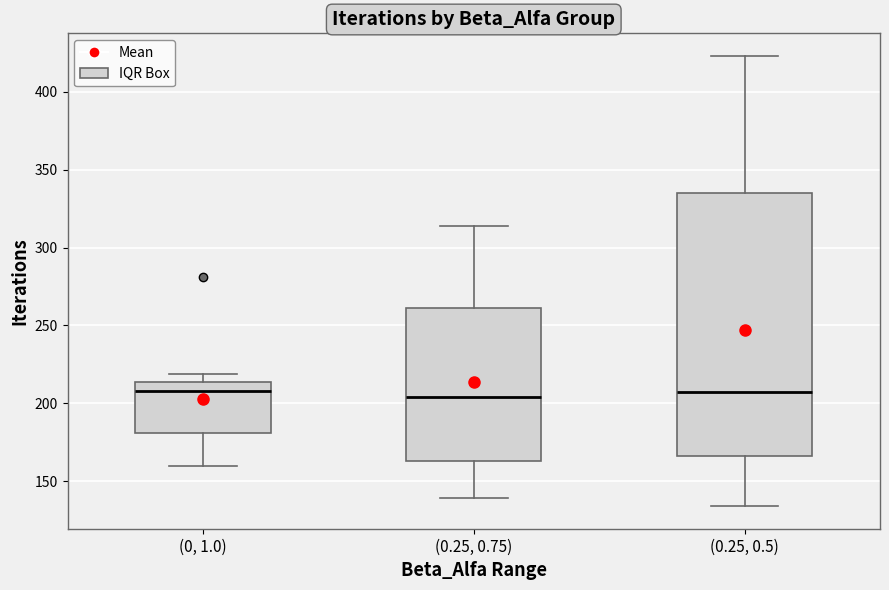

Where is the lower edge of the box for (0.25, 0.75) on the y-axis? The values are not printed on the chart, so give them approximately, as read against the axis.

165